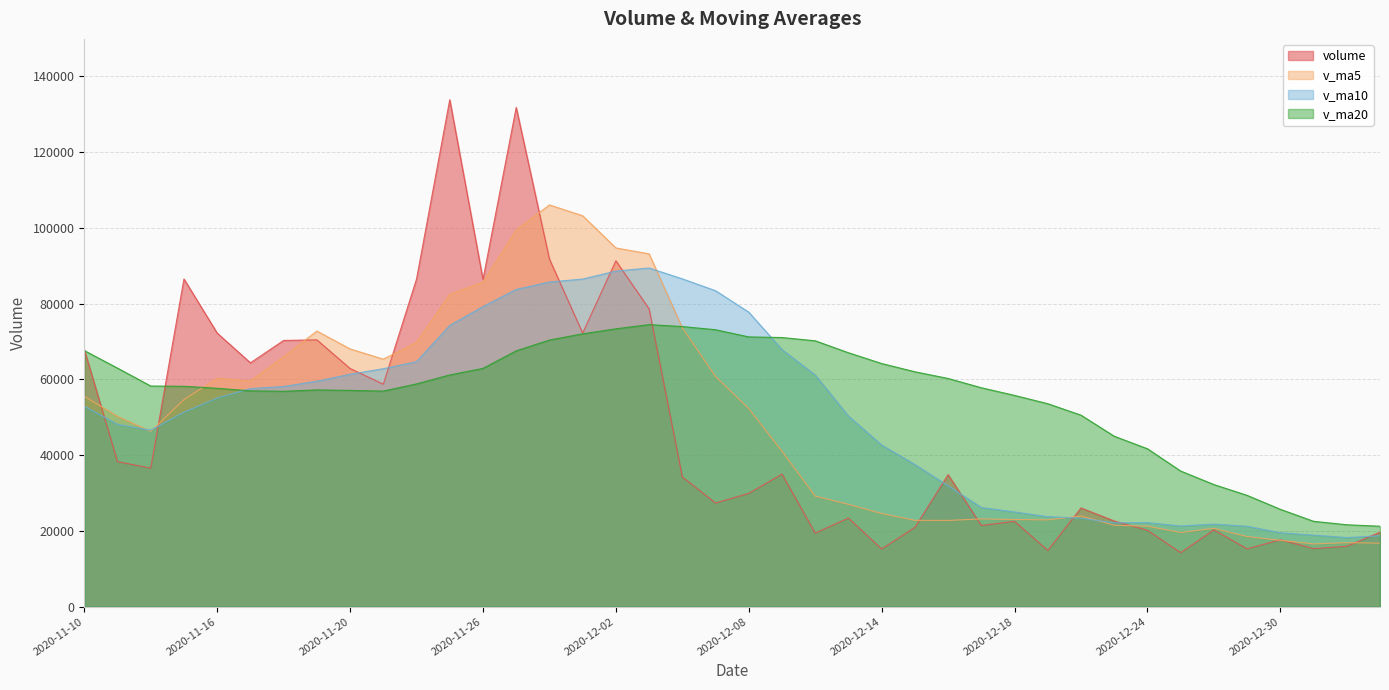

Between 2020-11-20 and 2021-01-04, which series saw the biggest shift?

v_ma5